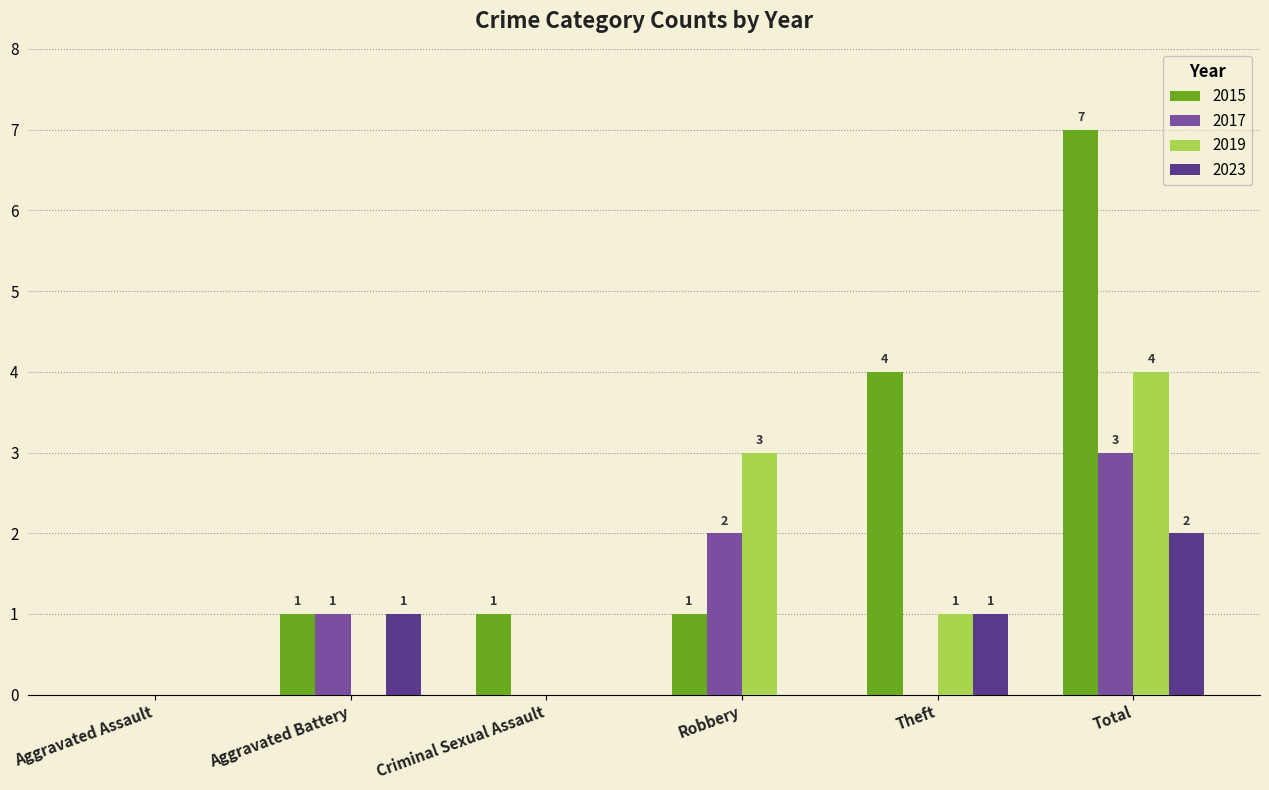

How many 2017 values are between 0 and 2?

5